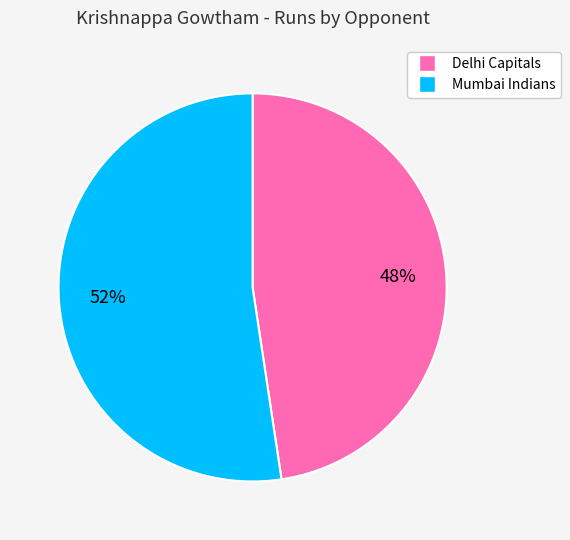

True or false: Mumbai Indians accounts for 60% of the total.

False